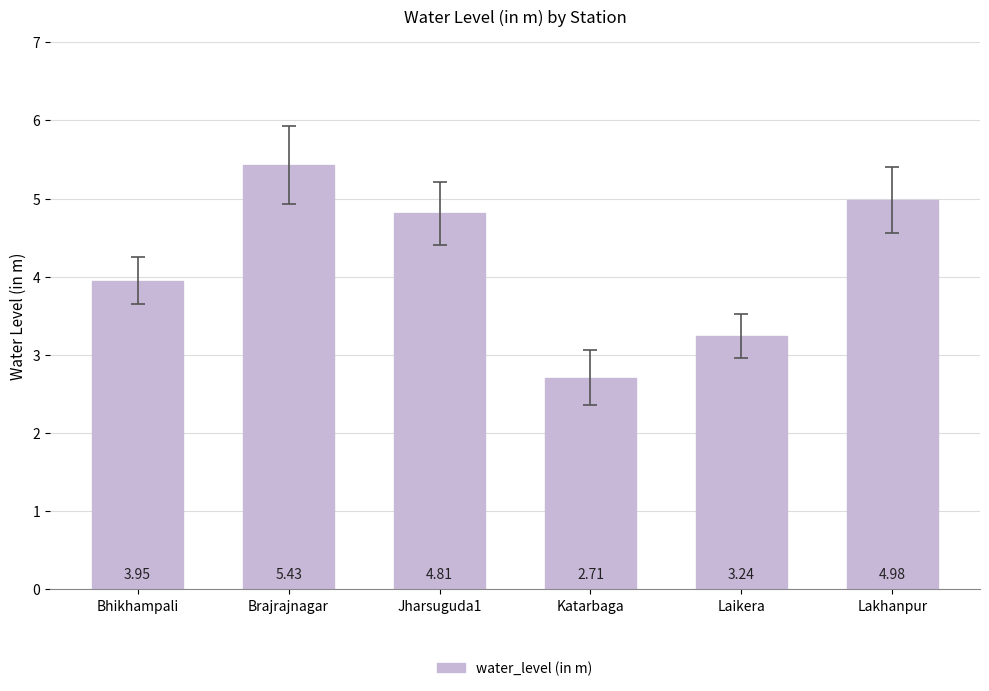

At which label is the value closest to 4?

Bhikhampali